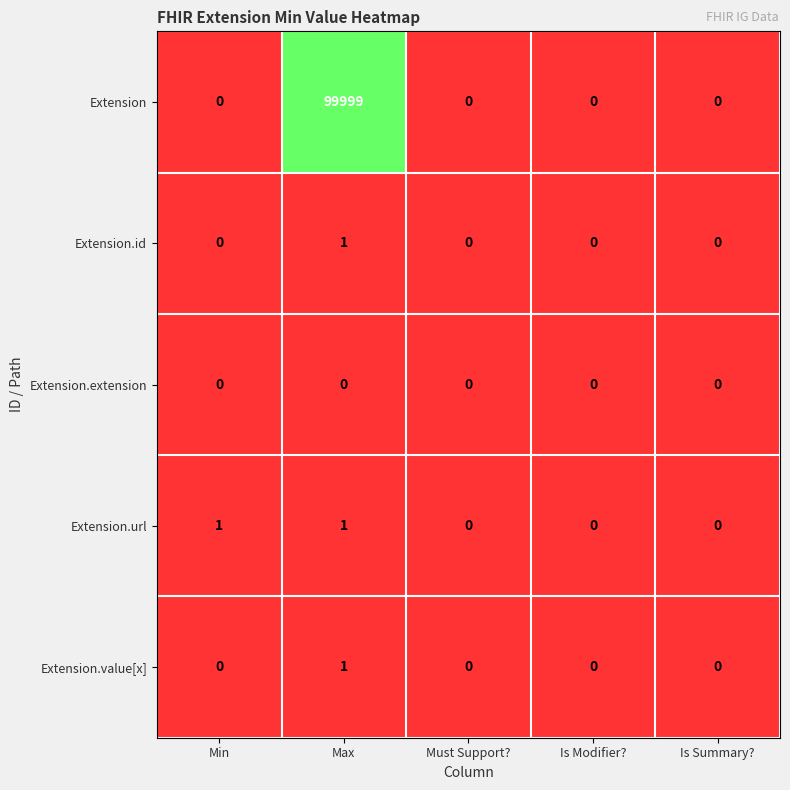

Is it true that Extension.extension equals 0 at Max?

True